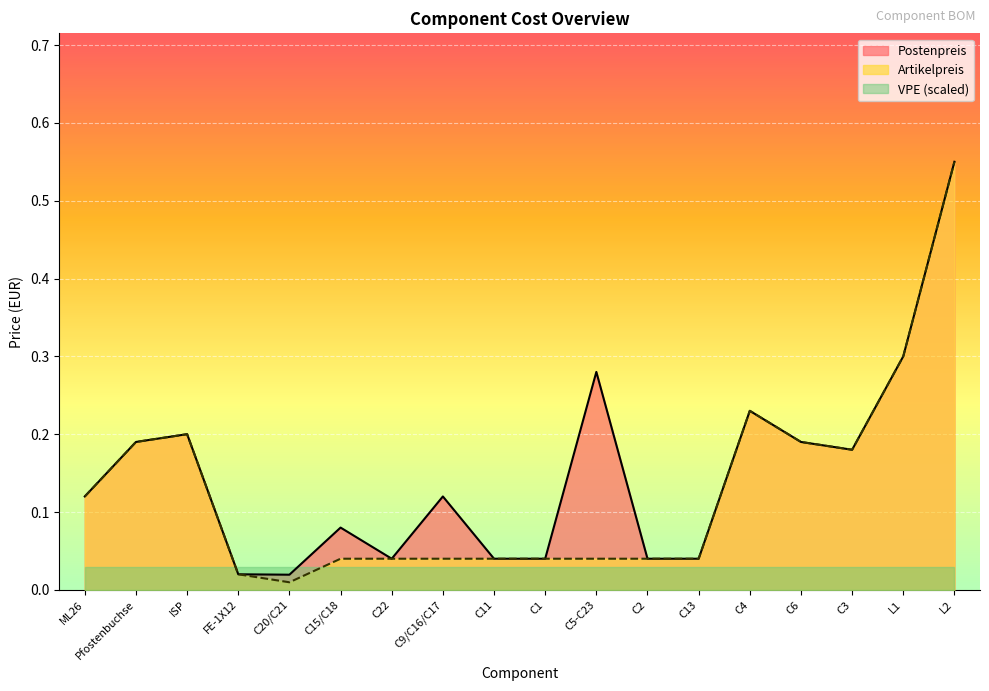

List the series in order of their overall mean, lowest first.

VPE (scaled), Artikelpreis, Postenpreis